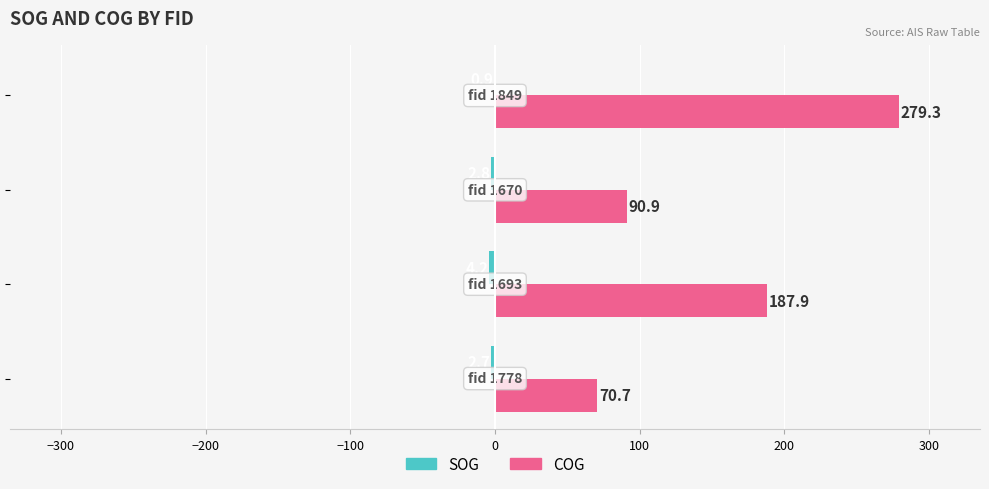

Which series has the largest total across all categories?

COG